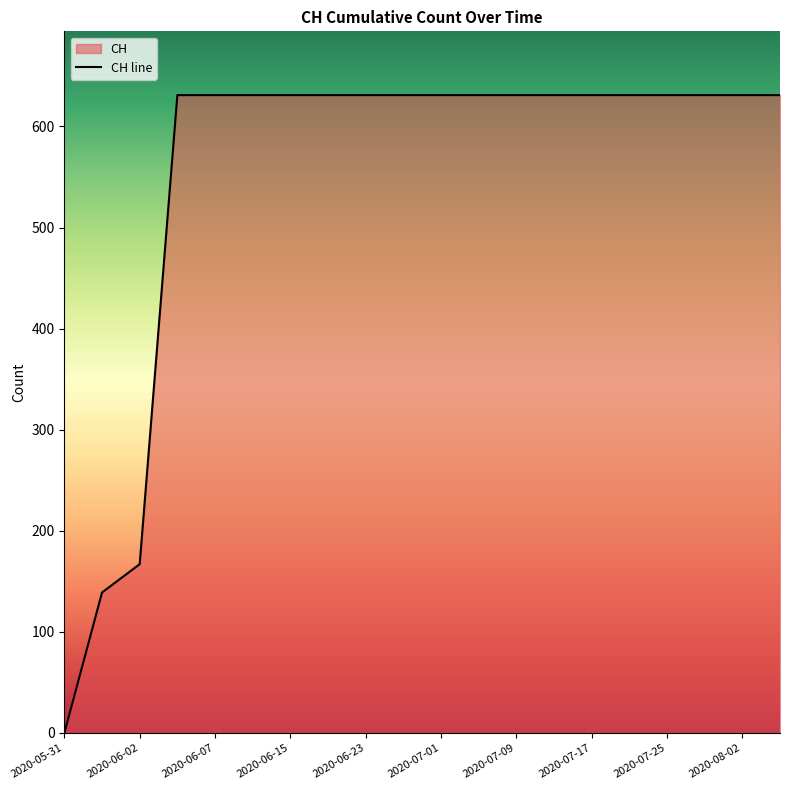

The chart shows a value of 631 at 2020-08-06. True or false?

True